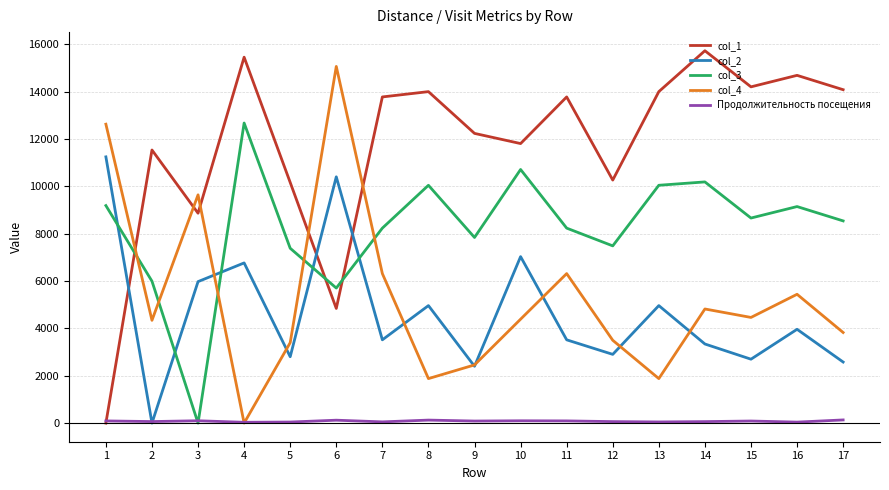

Which series has the largest total across all categories?

col_1